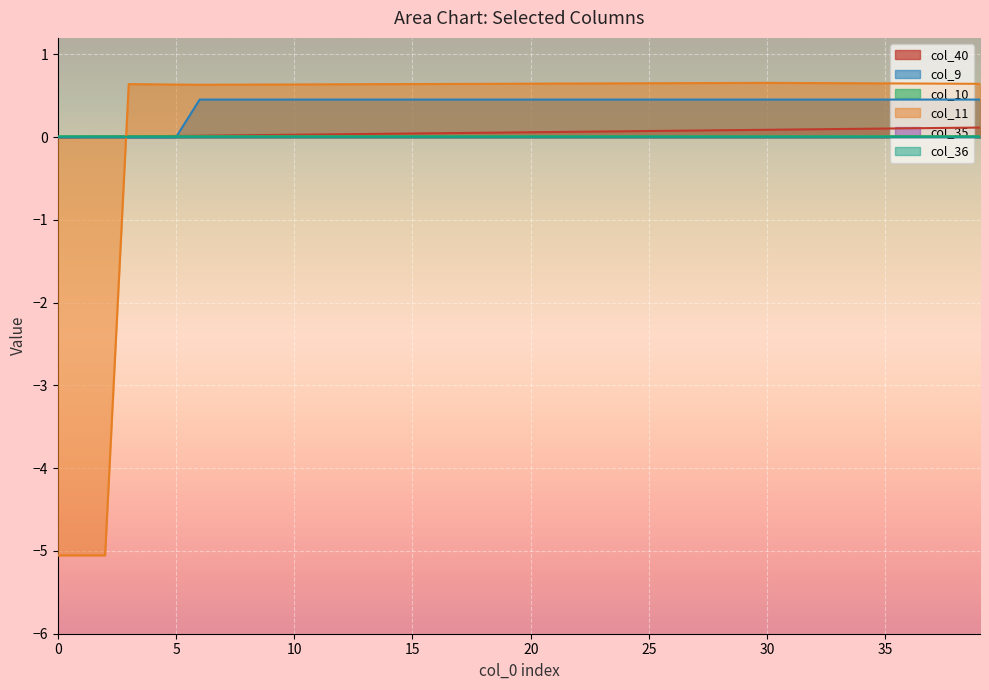

The value of col_11 at 5 is 0.6. True or false?

True